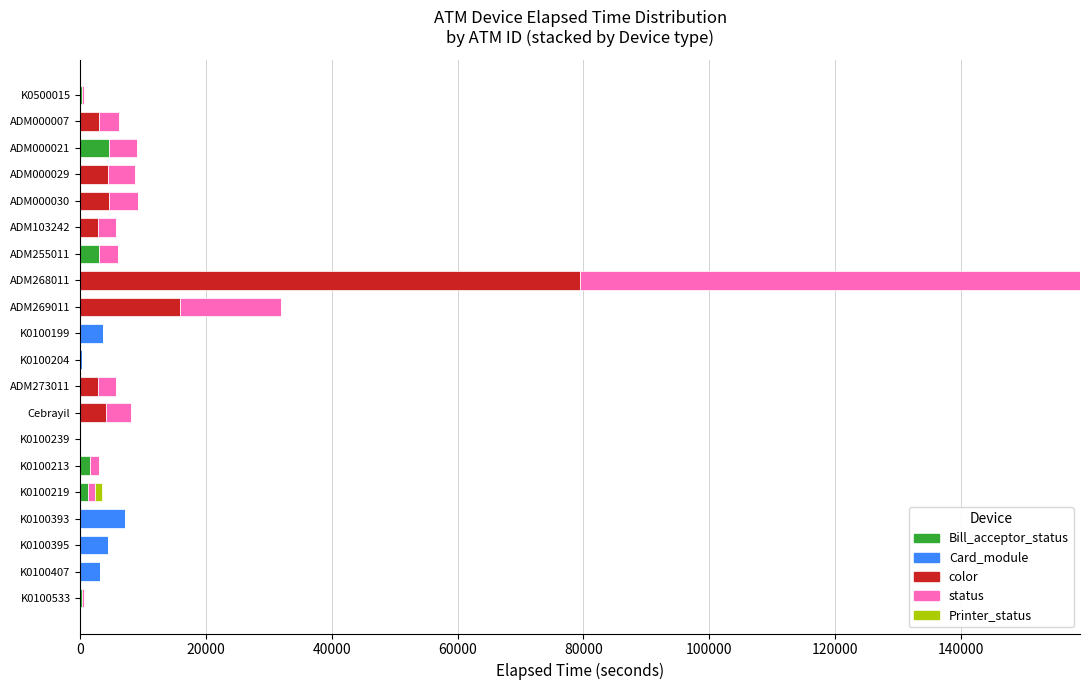

At which category is the sum across all series the highest?

ADM268011